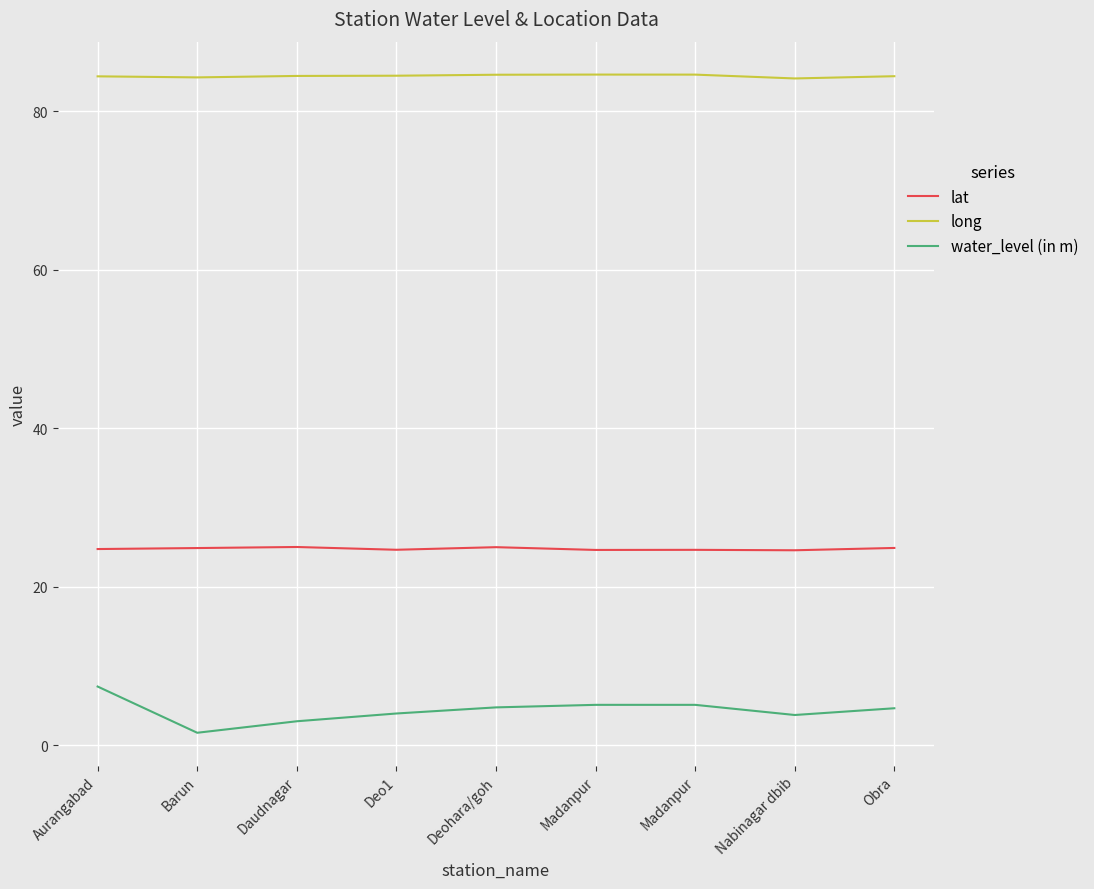

Does the chart display data point markers on the line(s)?

No